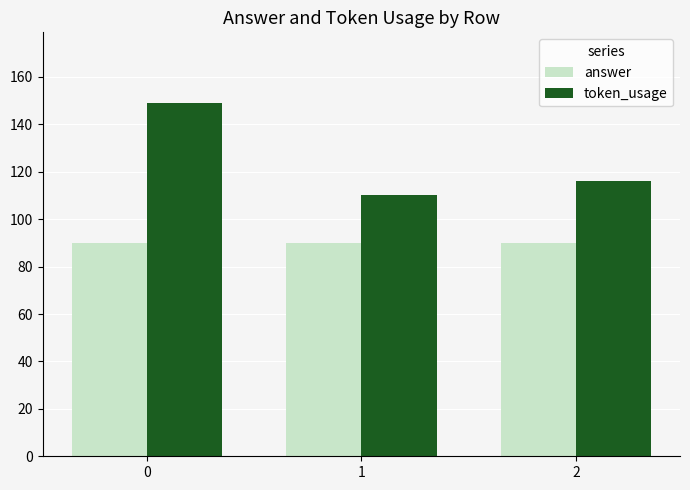

What is the total value across all series at 2?

206